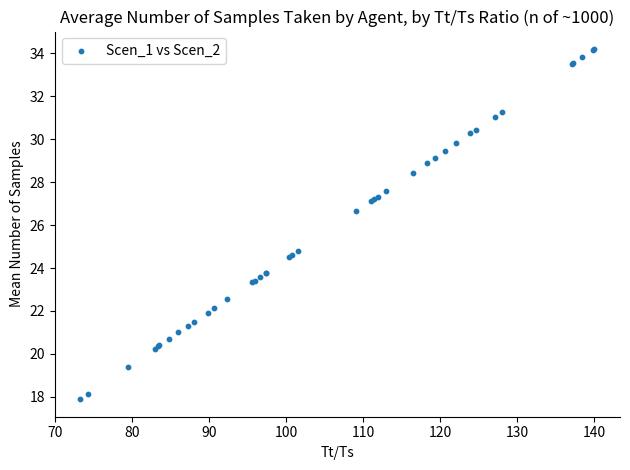

What Y value in the scatter plot is closest to 26?

26.6